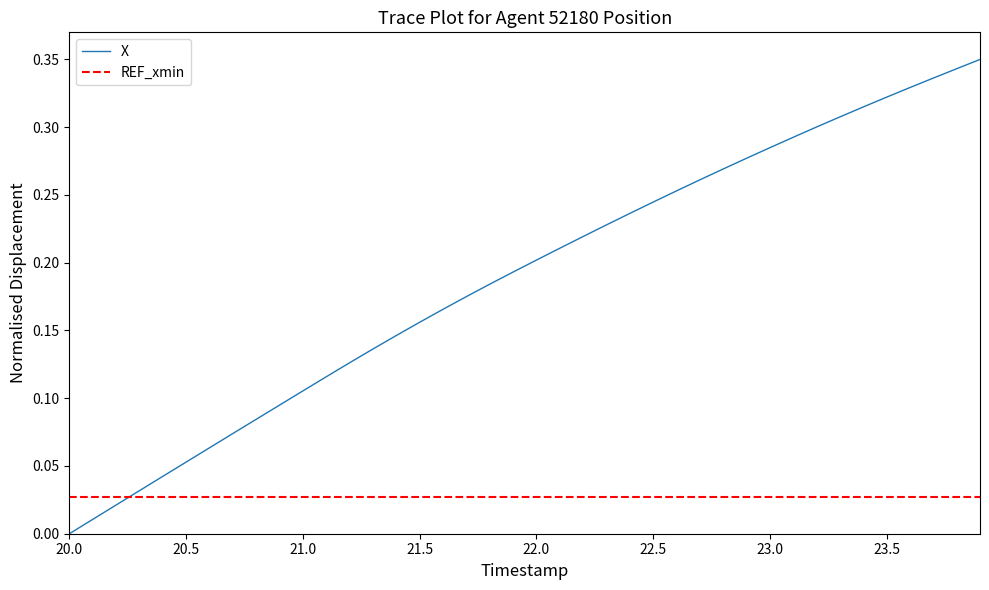

Is it true that X equals 0.2 at 22.0?

True